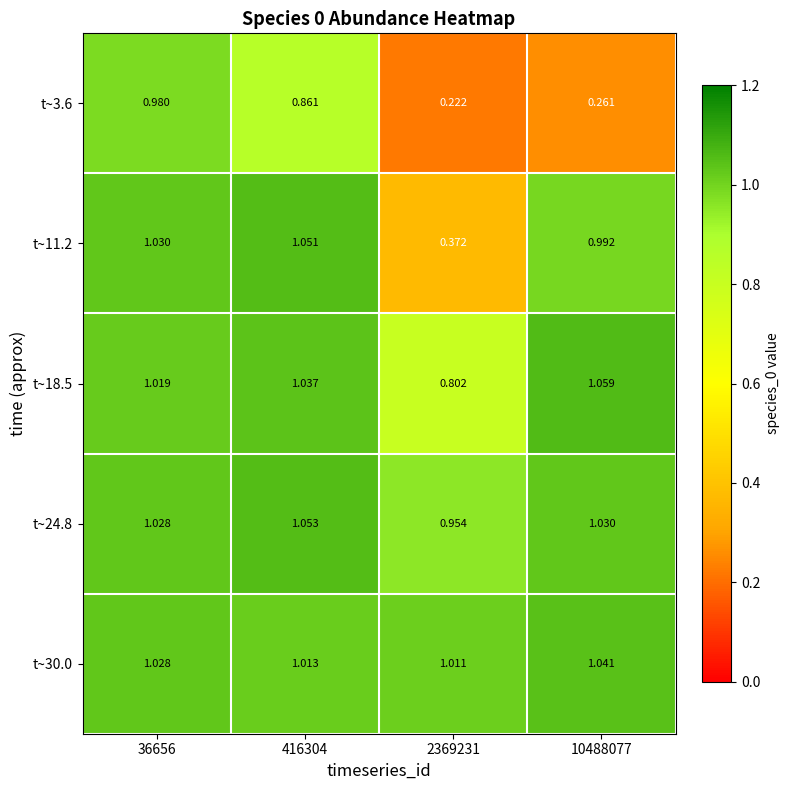

Which series has the widest spread of values?

t~3.6